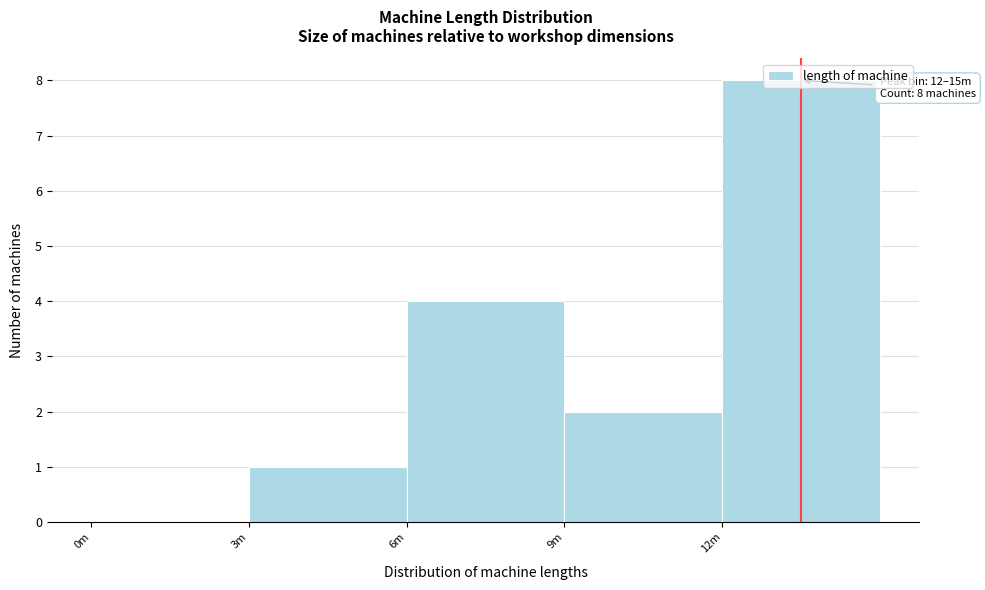

True or false: the data shows 1 at 9m.

False